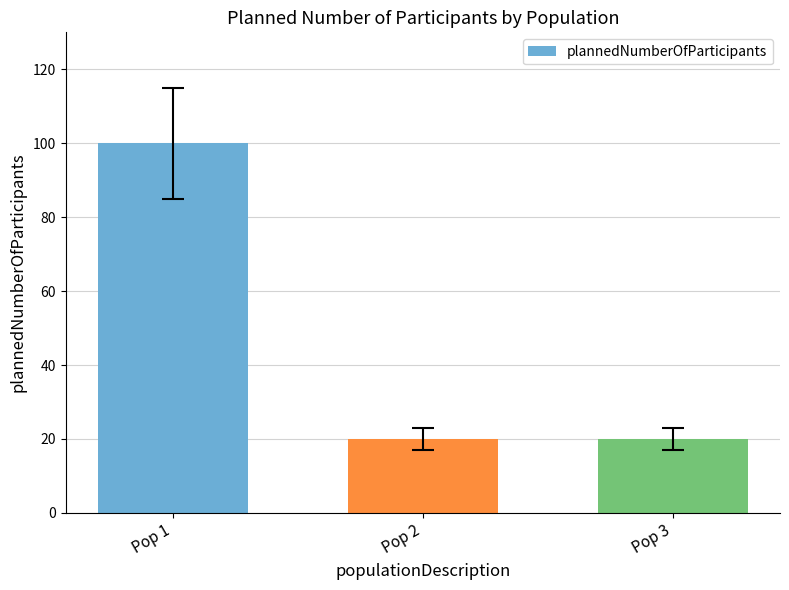

What is the value of the 2nd bar from the left?

20